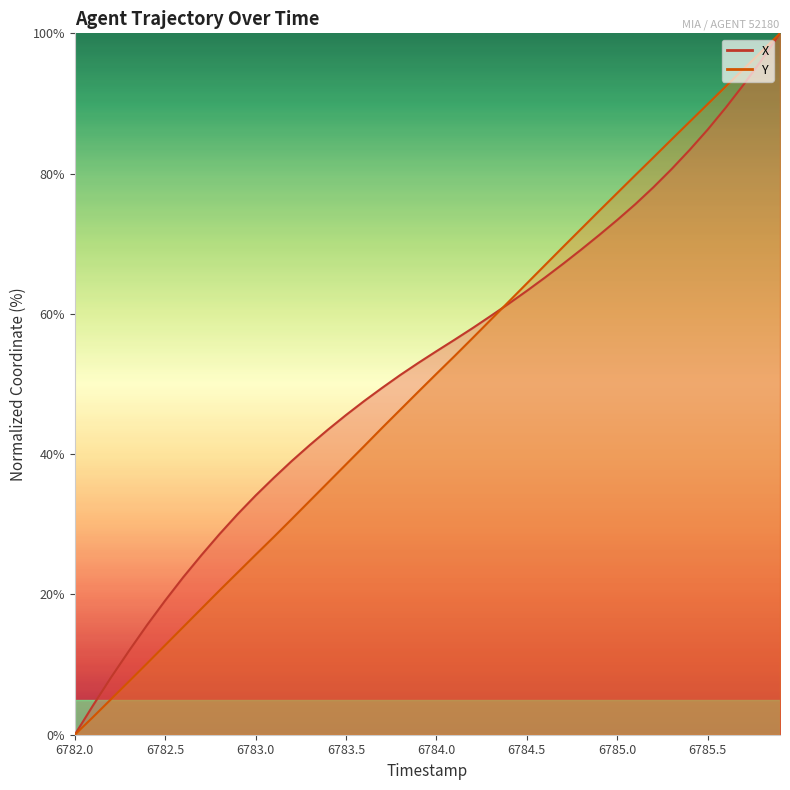

The Y series shows 38.5 at 6783.5. True or false?

True